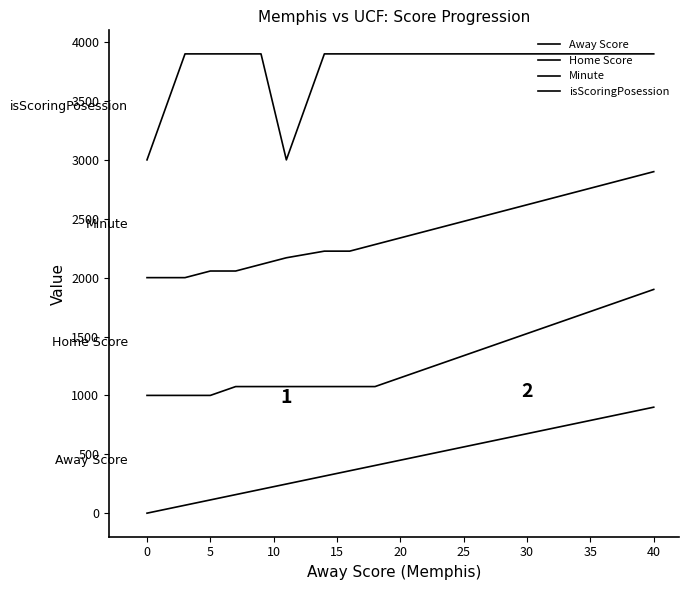

Is this an area chart (filled region under the line)?

No